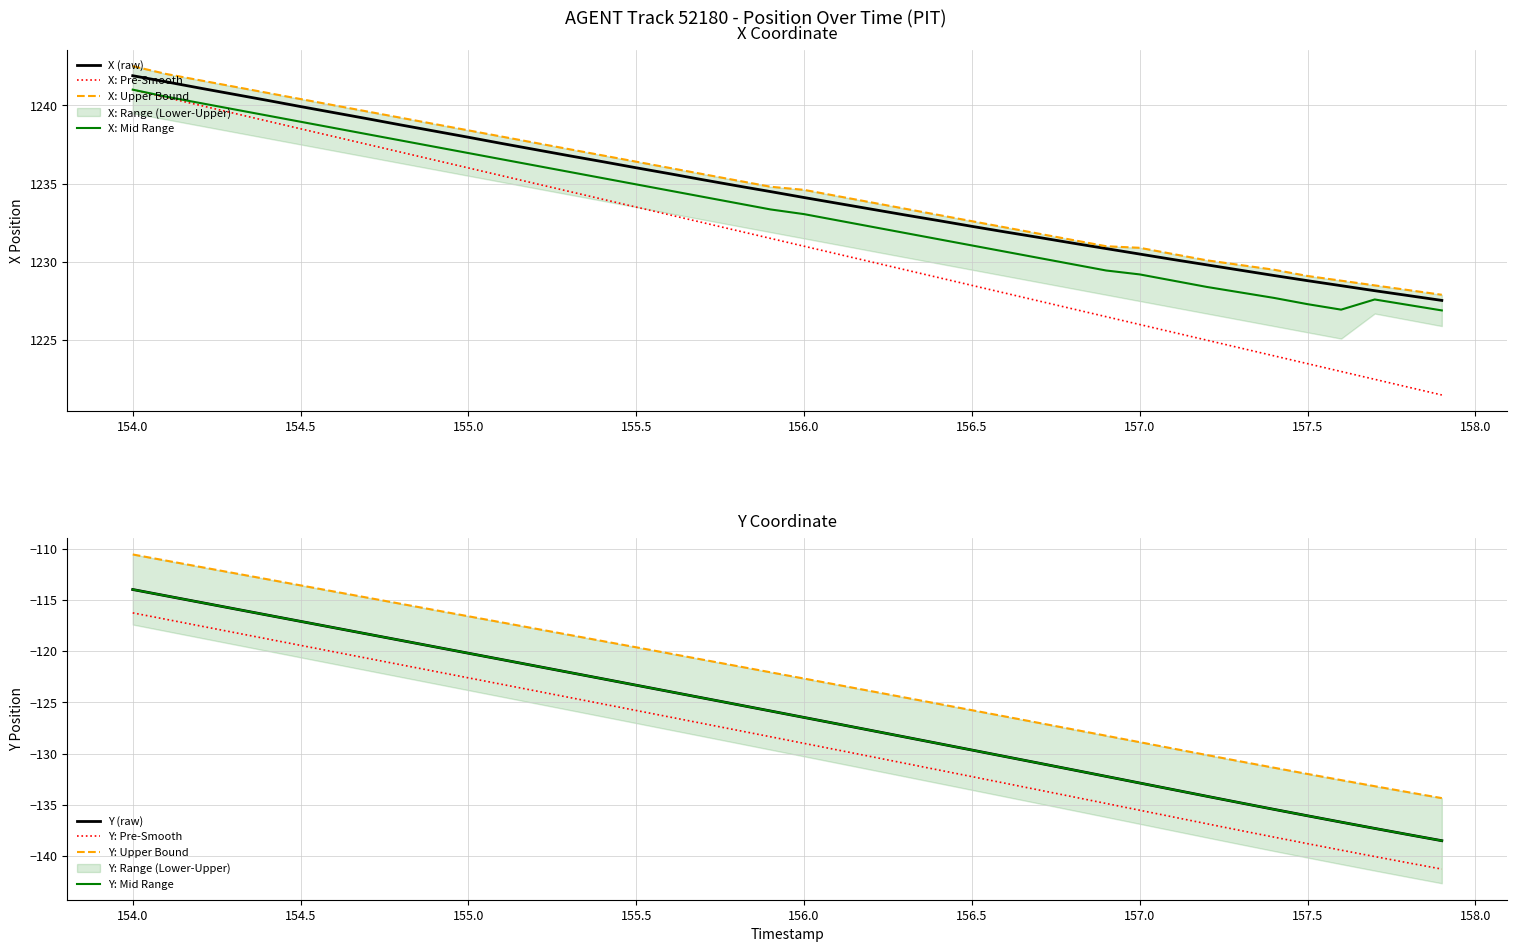

Which series has the largest total across all categories?

X_upper